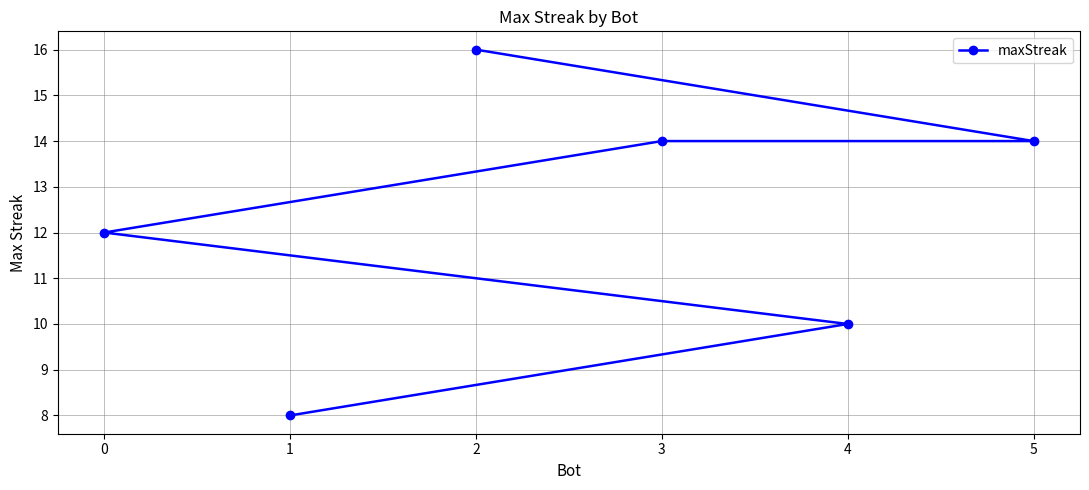

What is the label of the 5th point from the left?

4